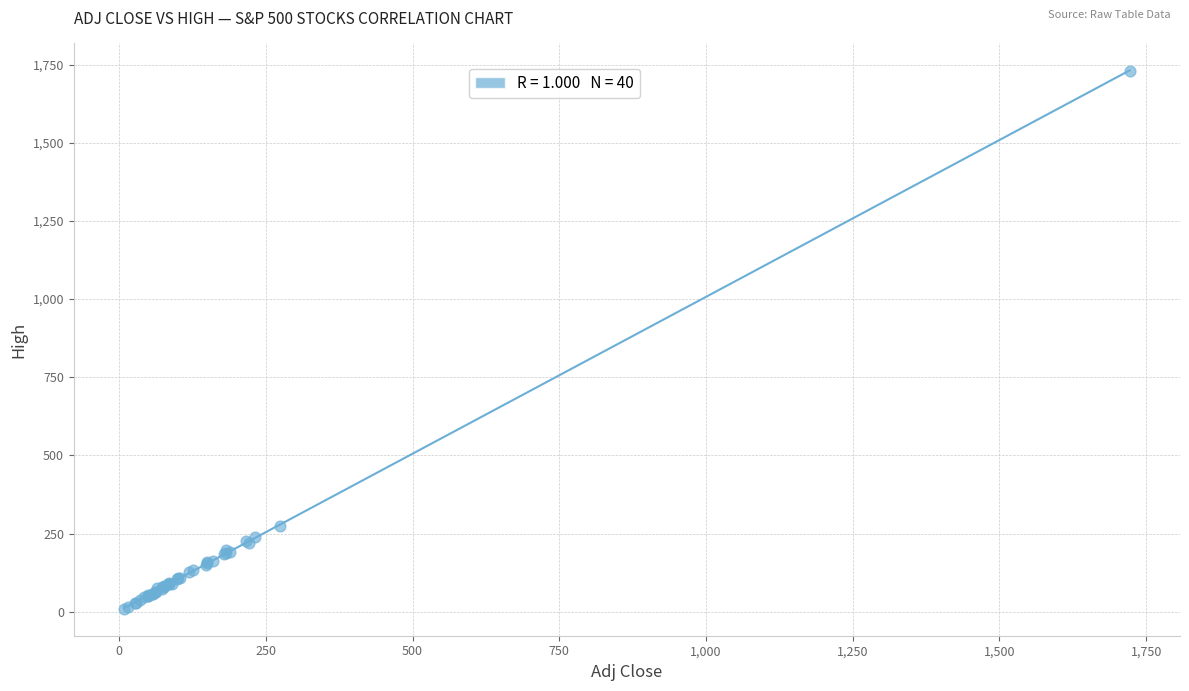

What Y value in the scatter plot is closest to 869?

275.5